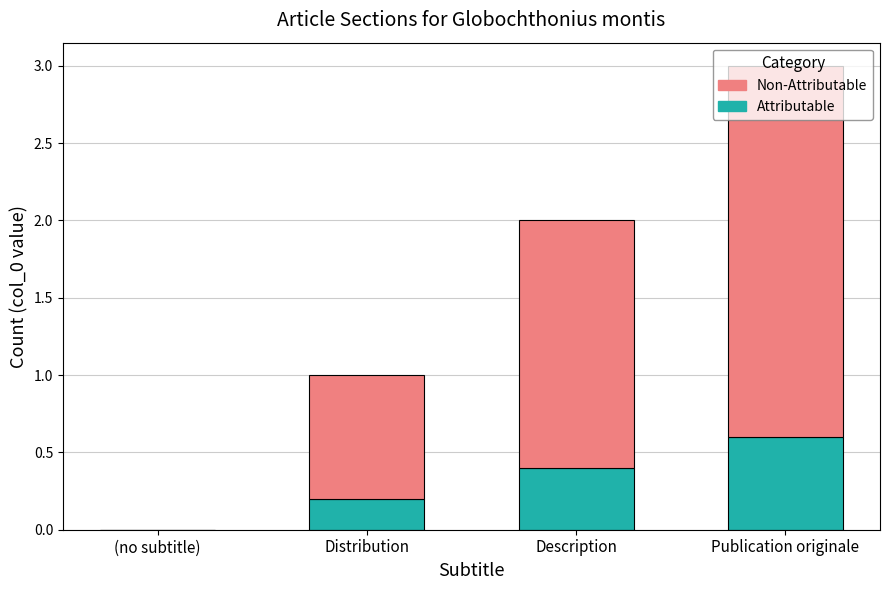

At which category is the sum across all series the highest?

Publication originale